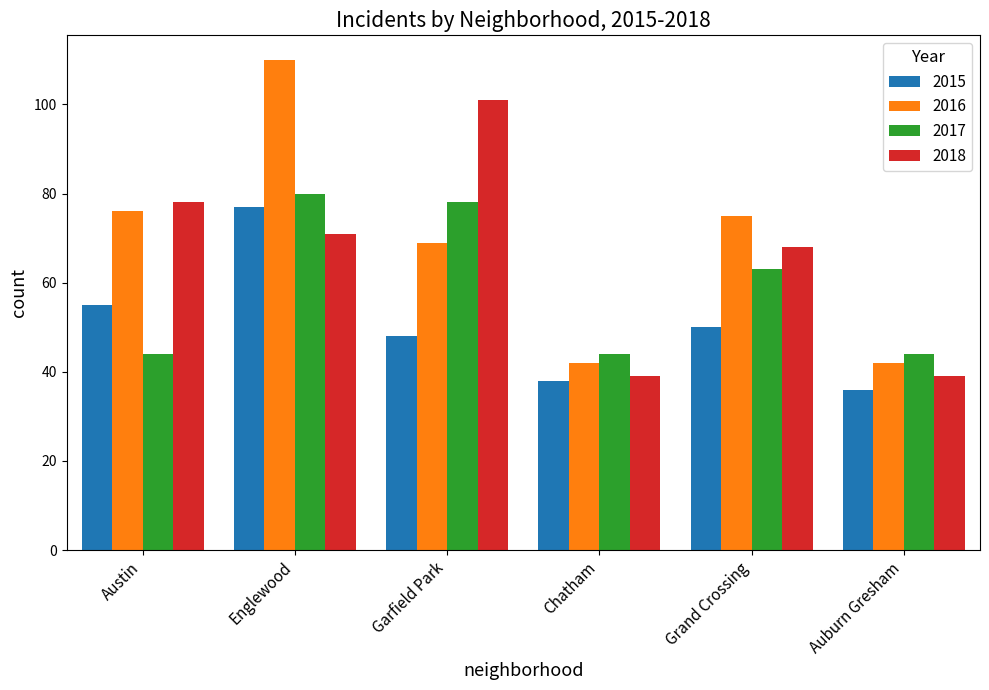

At which category is the sum across all series the highest?

Englewood